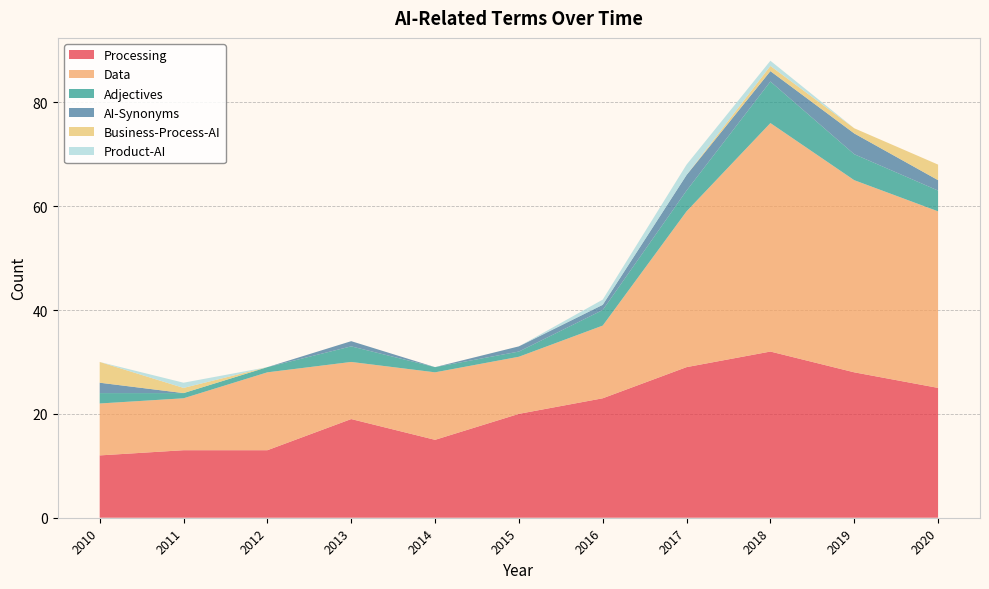

Reading left to right, transcribe all the data shown in this chart.

Processing: 2010=12	2011=13	2012=13	2013=19	2014=15	2015=20	2016=23	2017=29	2018=32	2019=28	2020=25
Data: 2010=10	2011=10	2012=15	2013=11	2014=13	2015=11	2016=14	2017=30	2018=44	2019=37	2020=34
Adjectives: 2010=2	2011=1	2012=1	2013=3	2014=1	2015=1	2016=3	2017=4	2018=8	2019=5	2020=4
AI-Synonyms: 2010=2	2011=0	2012=0	2013=1	2014=0	2015=1	2016=1	2017=3	2018=2	2019=4	2020=2
Business-Process-AI: 2010=4	2011=1	2012=0	2013=0	2014=0	2015=0	2016=0	2017=0	2018=1	2019=1	2020=3
Product-AI: 2010=0	2011=1	2012=0	2013=0	2014=0	2015=0	2016=1	2017=2	2018=1	2019=0	2020=0